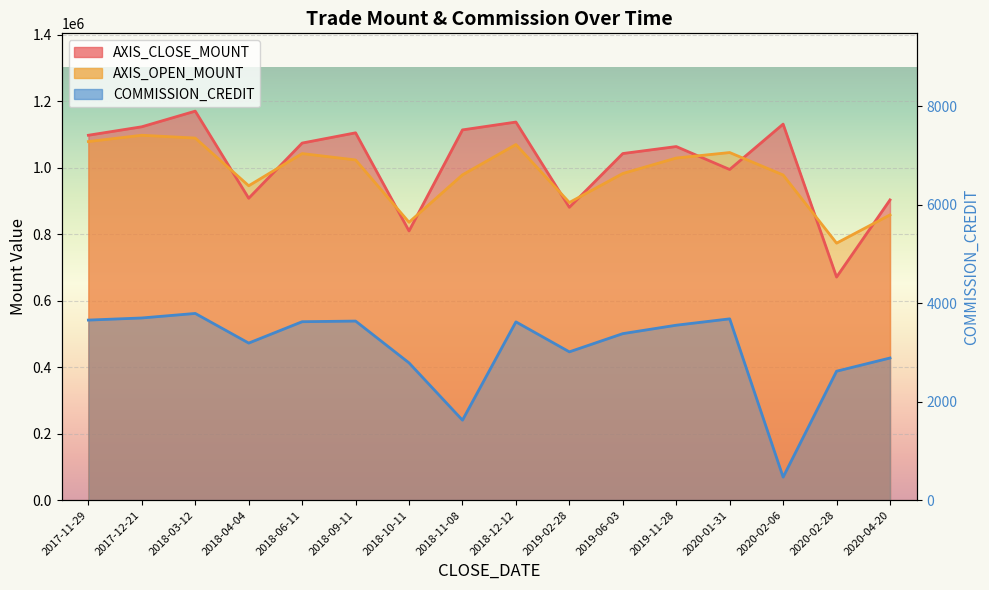

Reading right to left, what are all the values shown in this chart?

AXIS_CLOSE_MOUNT: 903000	671000	1131000	994500	1063500	1042500	880800	1137200	1113600	809700	1104800	1074000	908000	1170000	1123000	1097500
AXIS_OPEN_MOUNT: 858000	773000	978000	1045500	1029000	982500	895200	1069600	978400	835800	1023200	1042400	945600	1089000	1097500	1078500
COMMISSION_CREDIT: 2887	2619	468	3682	3553	3382	3012	3621	1625	2788	3637	3624	3190	3792	3700	3657